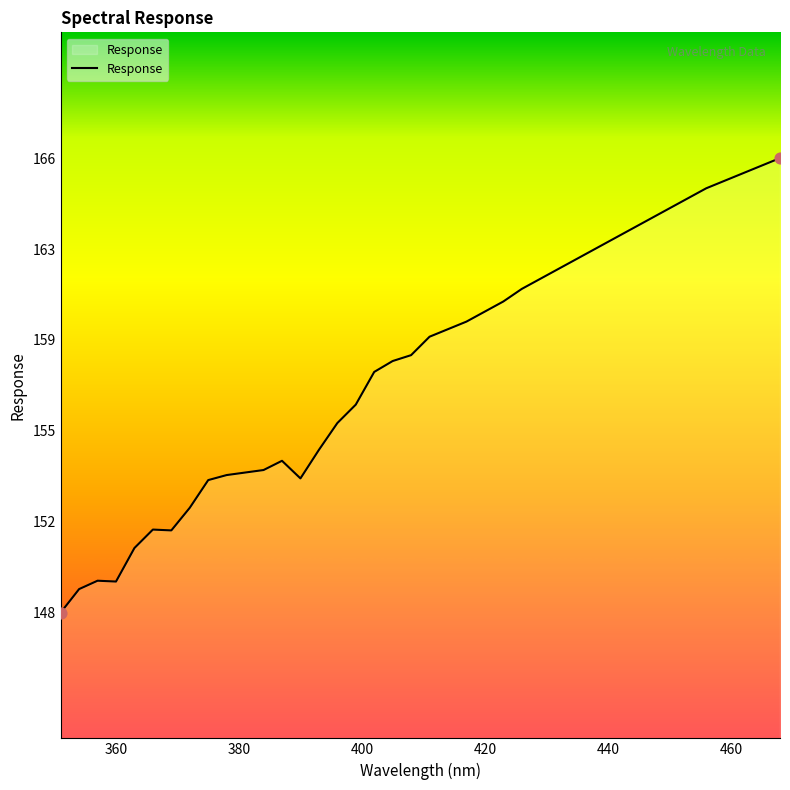

Does the chart have visible grid lines?

No